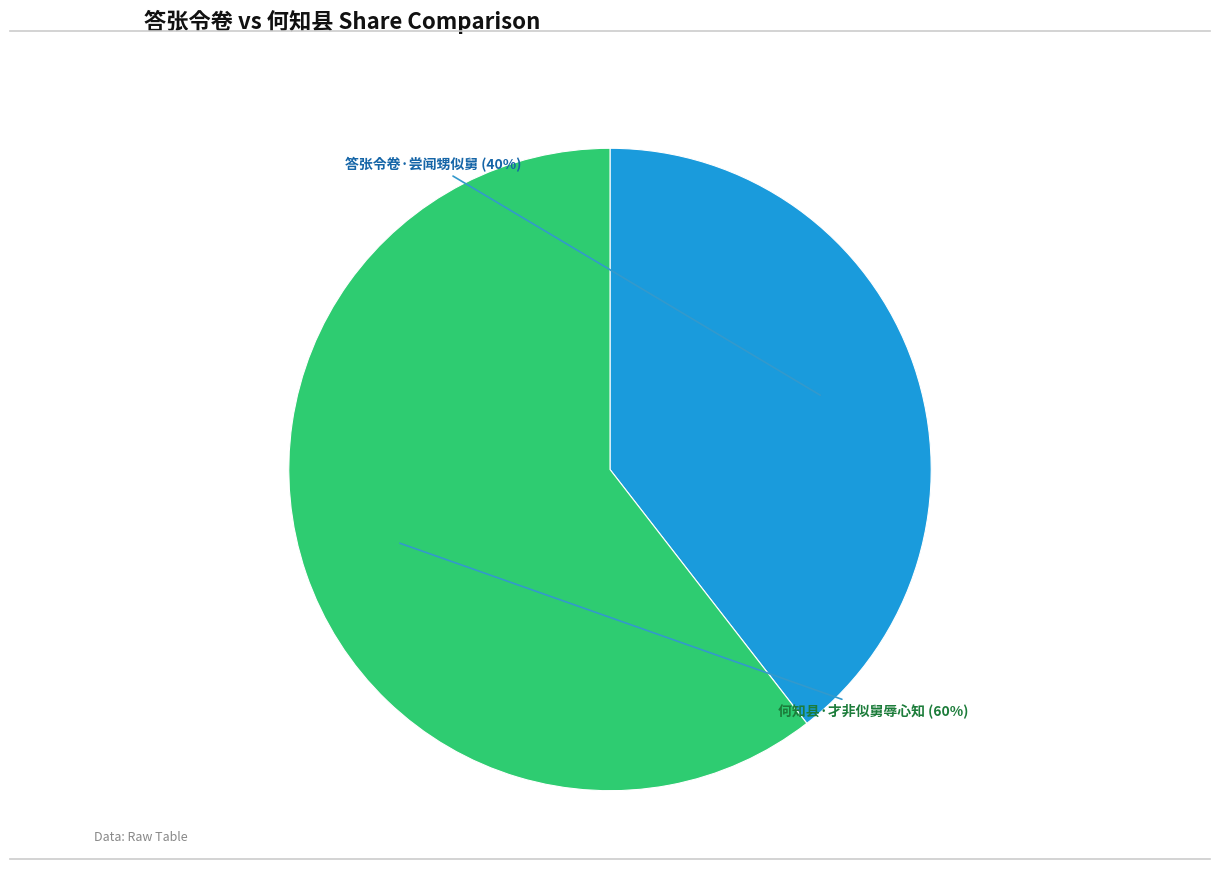

To the nearest percent, what is the average slice percentage?

50%